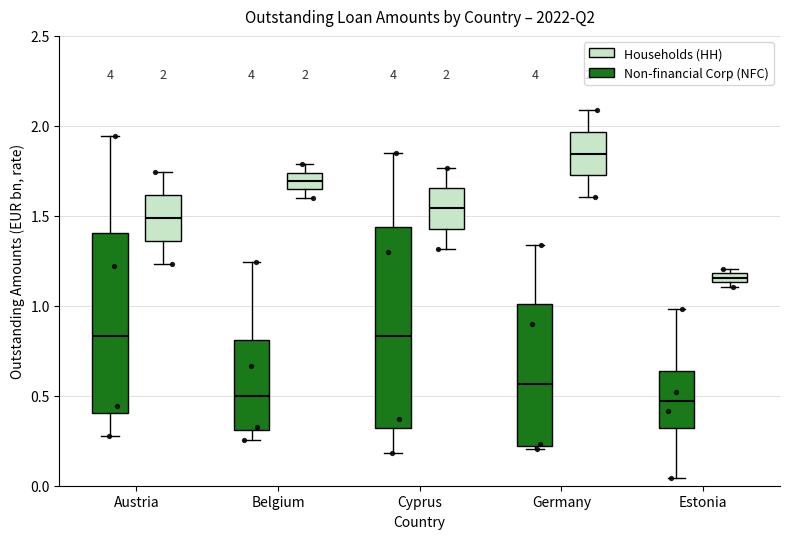

Which box is the tallest, from its lower edge to its upper edge?

Cyprus (Non-financial Corp (NFC))